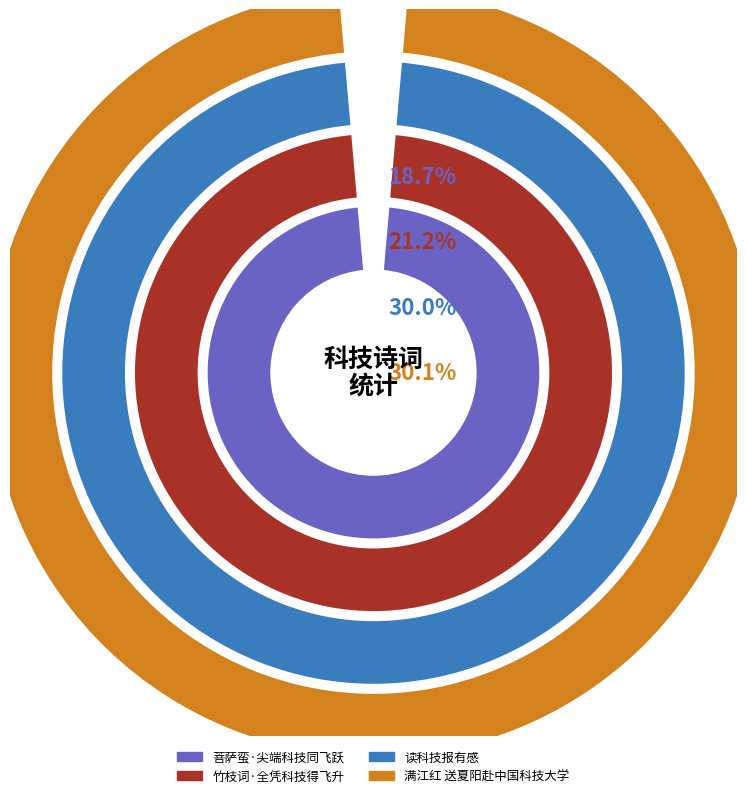

Approximately how many times larger is the value at 读科技报有感 compared to 菩萨蛮·尖端科技同飞跃?

1.6